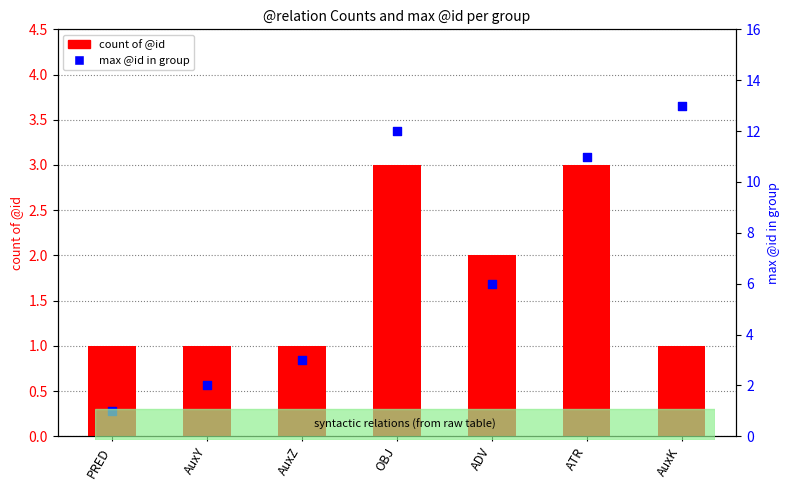

Which series contains the lowest Y value?

count of @id